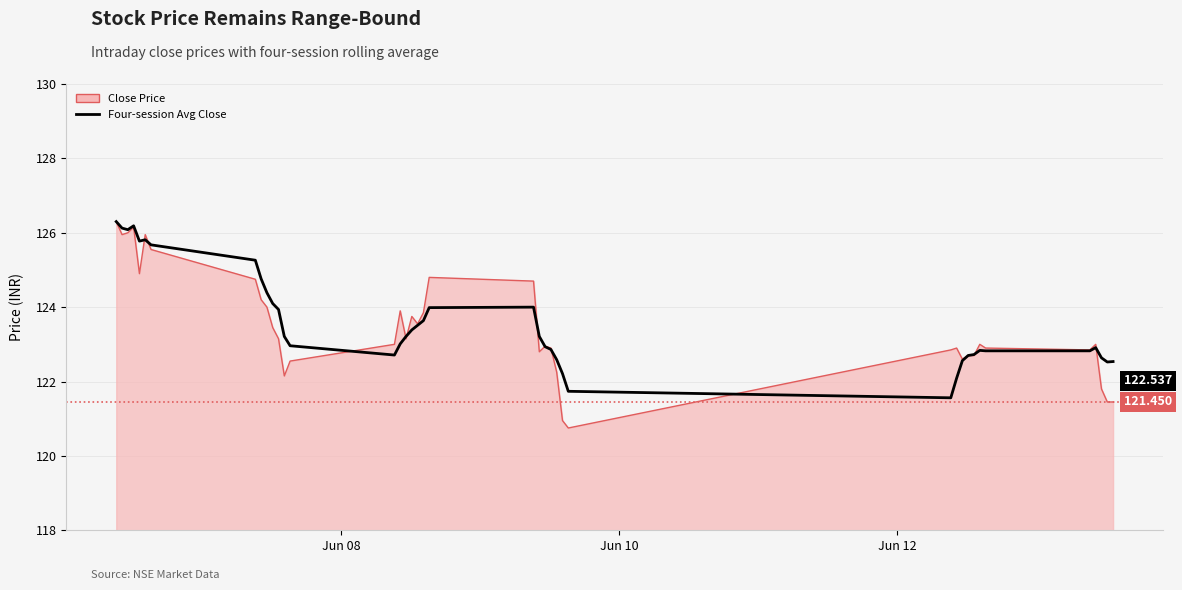

Which series has the largest range (max minus min)?

Close Price